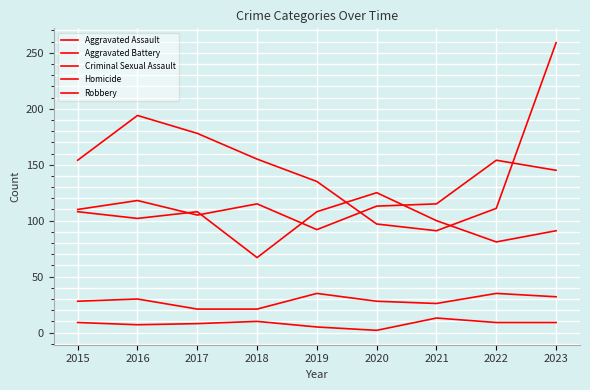

What is the spread (max minus min) of values at 2023?

250